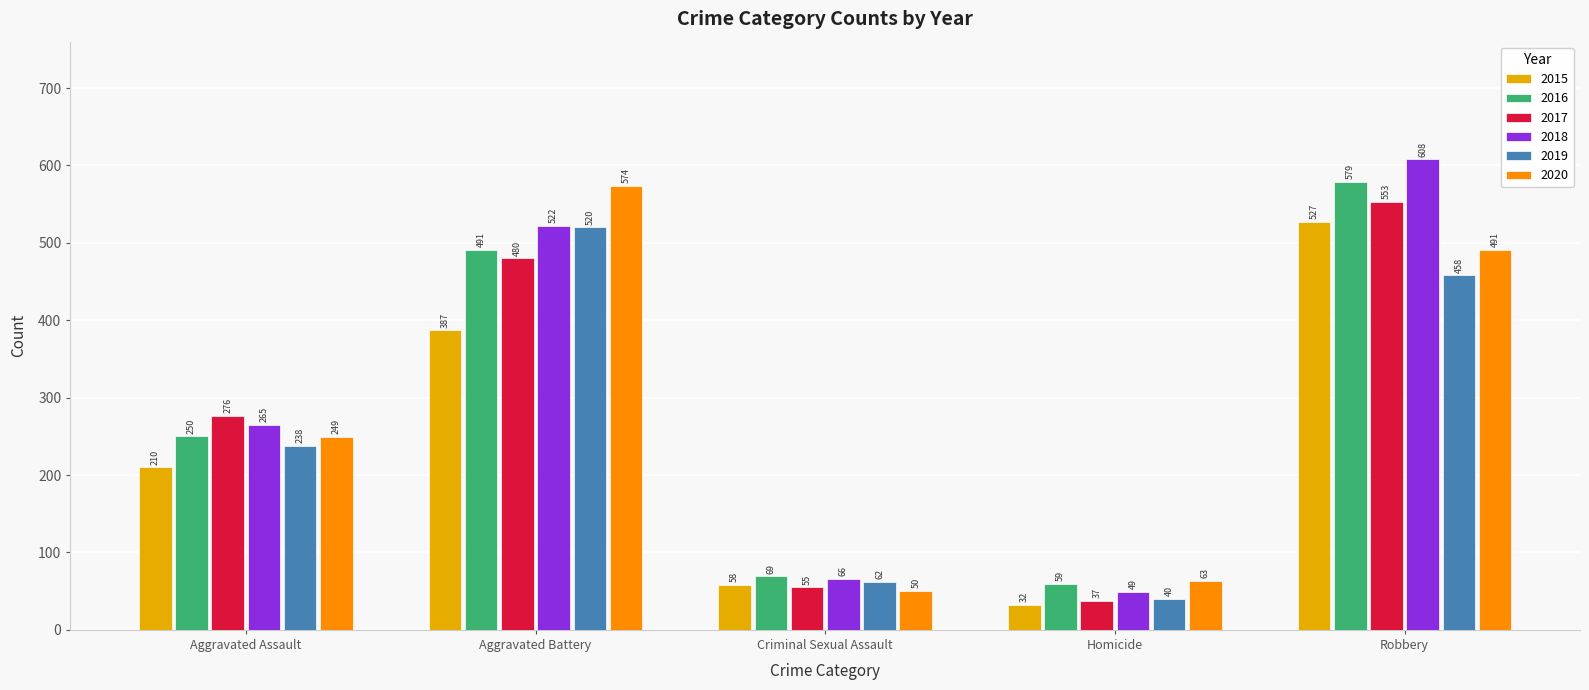

Is it true that 2018 equals 831 at Robbery?

False